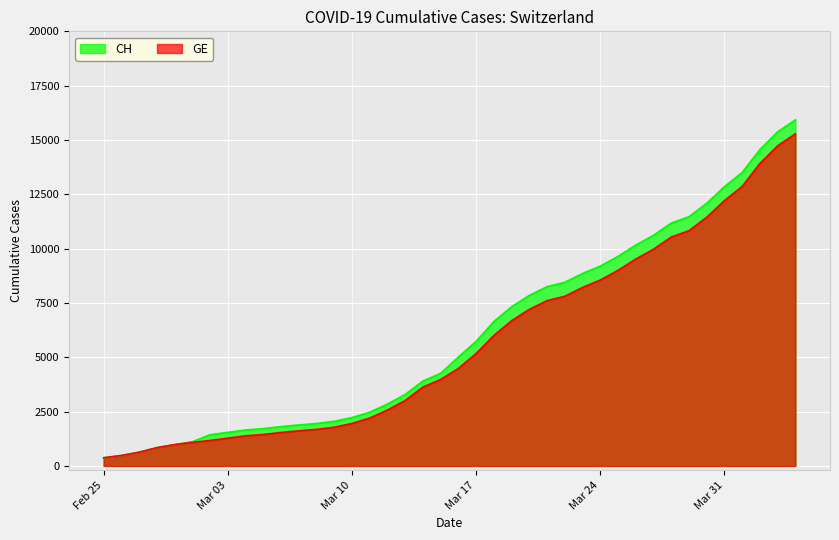

Is it true that CH equals 7323 at 2020-03-19?

True